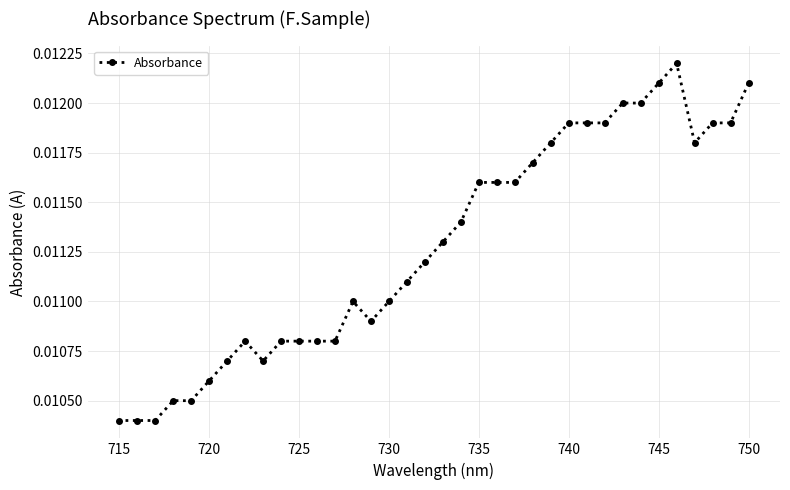

Count the values in the range 0 to 1.

36